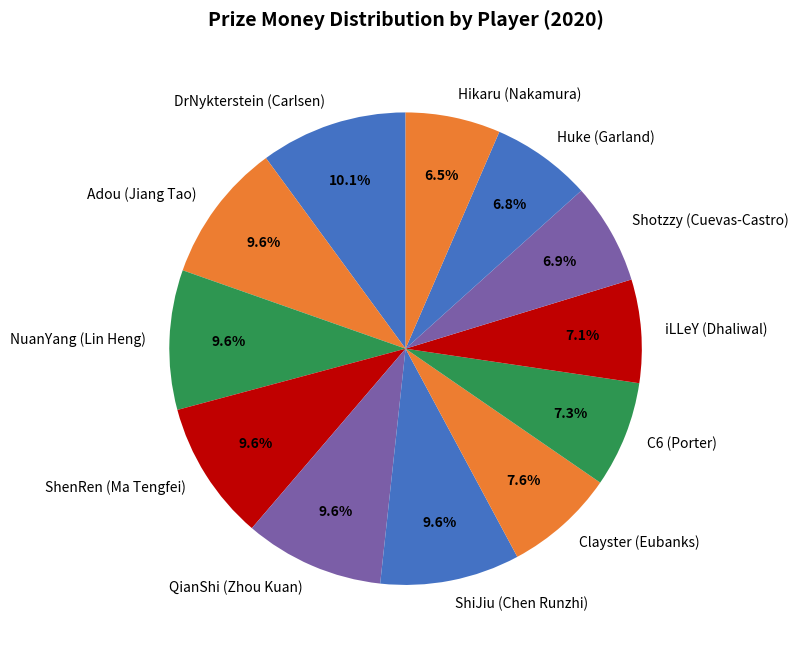

How many segments does this pie chart have?

12